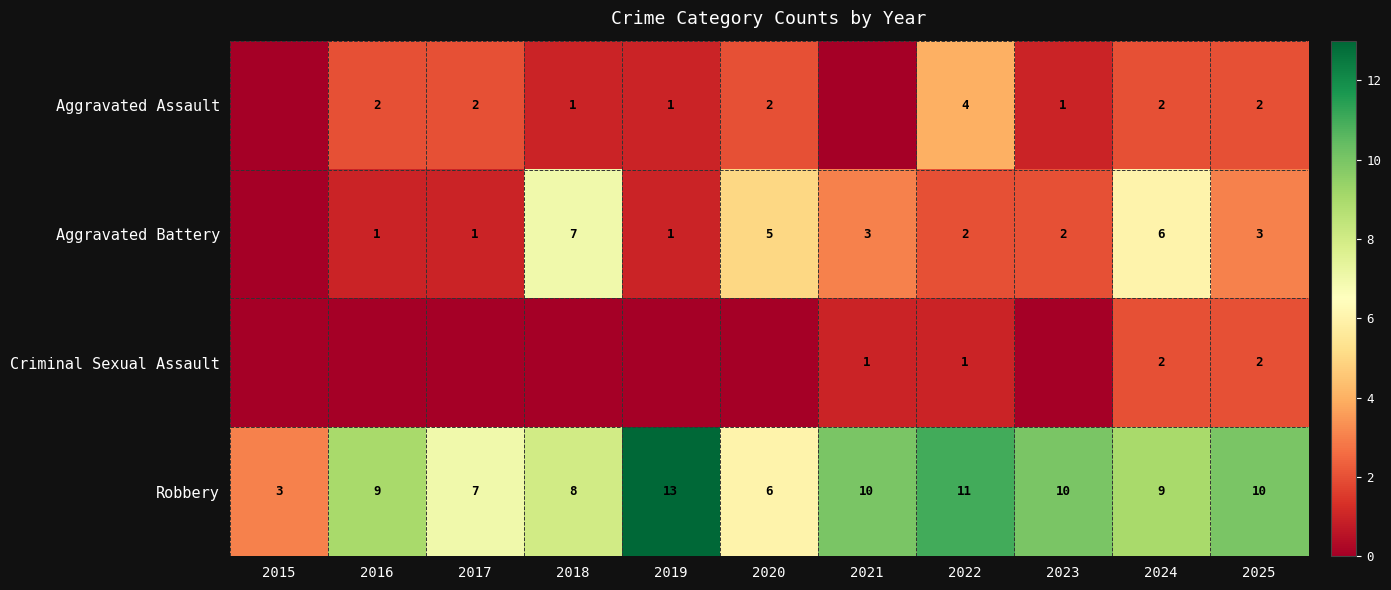

The Aggravated Assault series shows 0 at 2016. True or false?

False